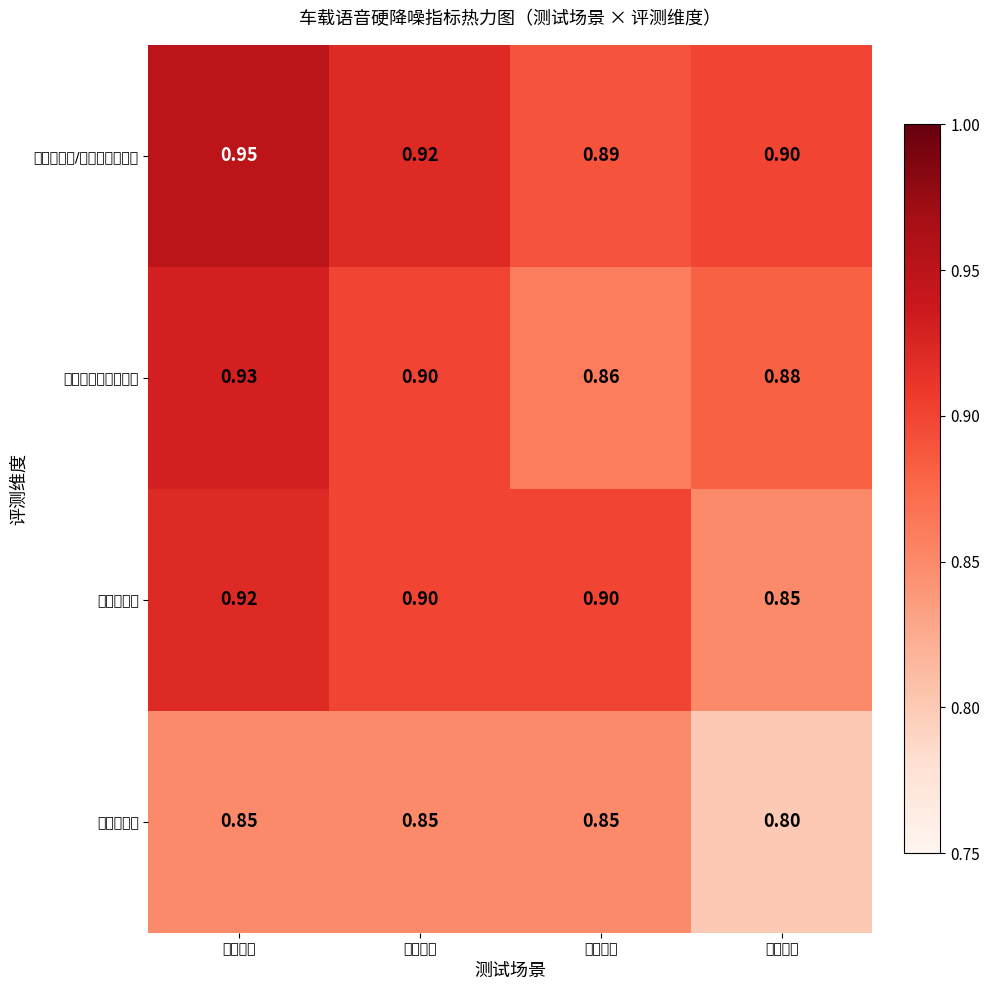

Which series changed the most between 怠速低噪 and 中速开窗?

在线识别率